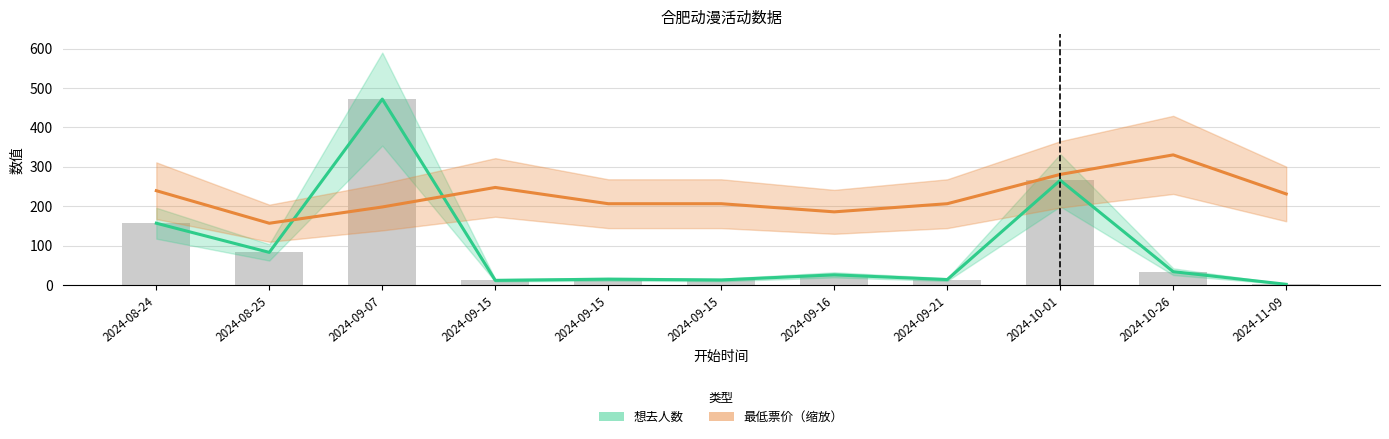

What is the label of the 6th bar from the left?

2024-09-15